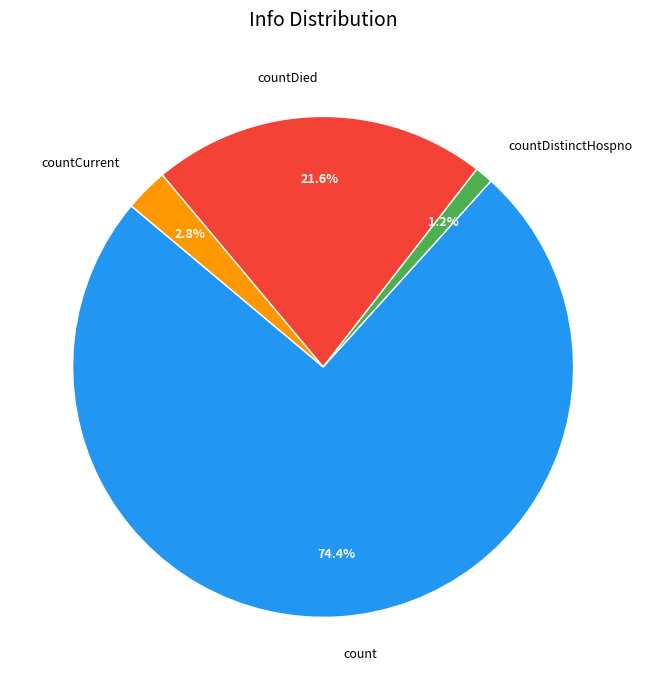

Approximately how many times larger is the value at countDistinctHospno compared to countCurrent?

0.4